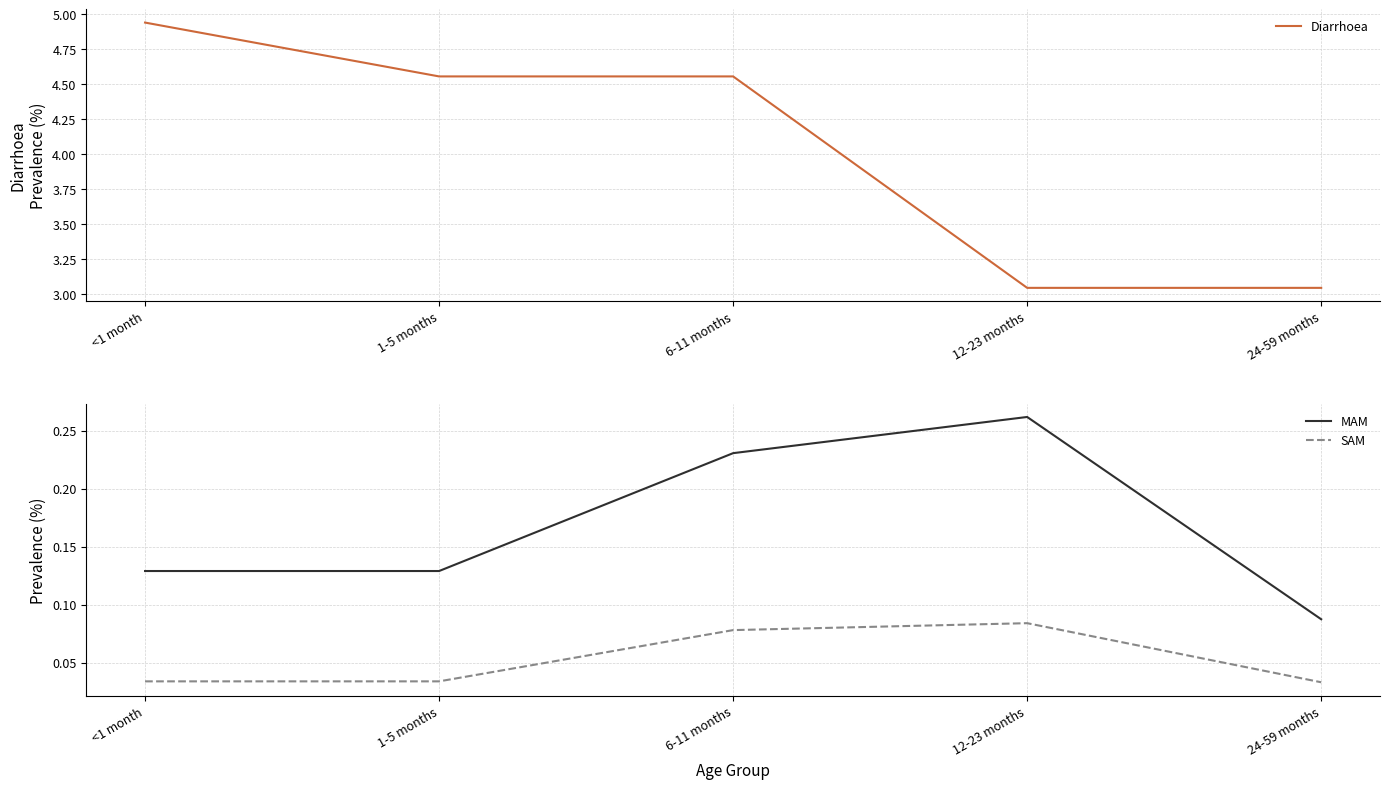

What is the difference between the maximum and minimum values in the Diarrhoea series?

1.9